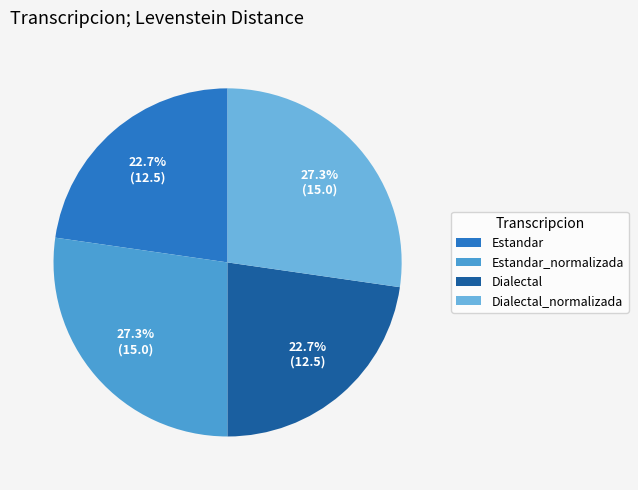

To the nearest percent, what portion does Dialectal_normalizada represent?

27%